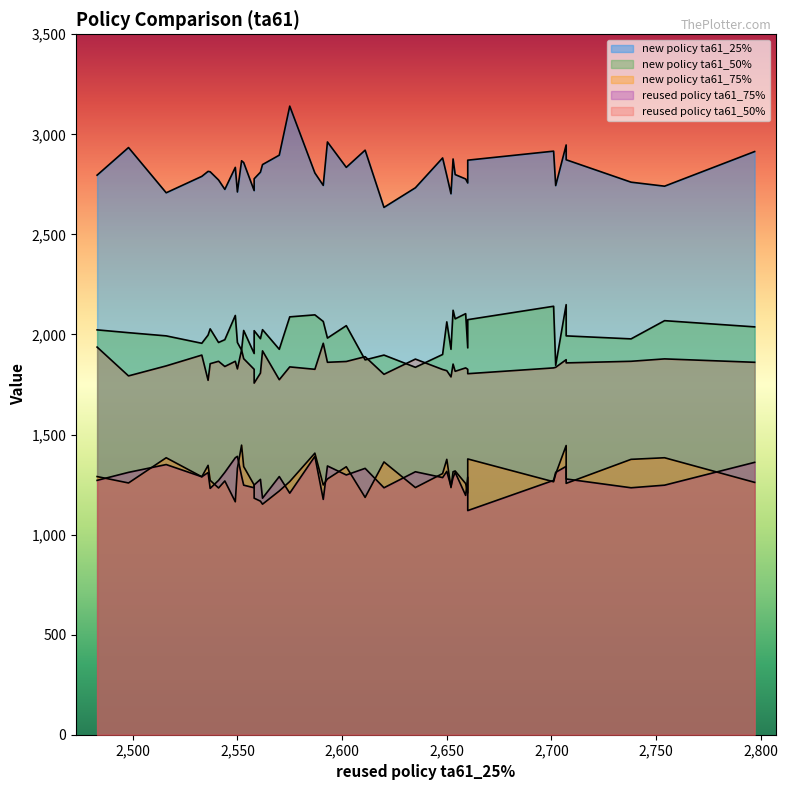

Which has a higher value, 25 or 19?

19